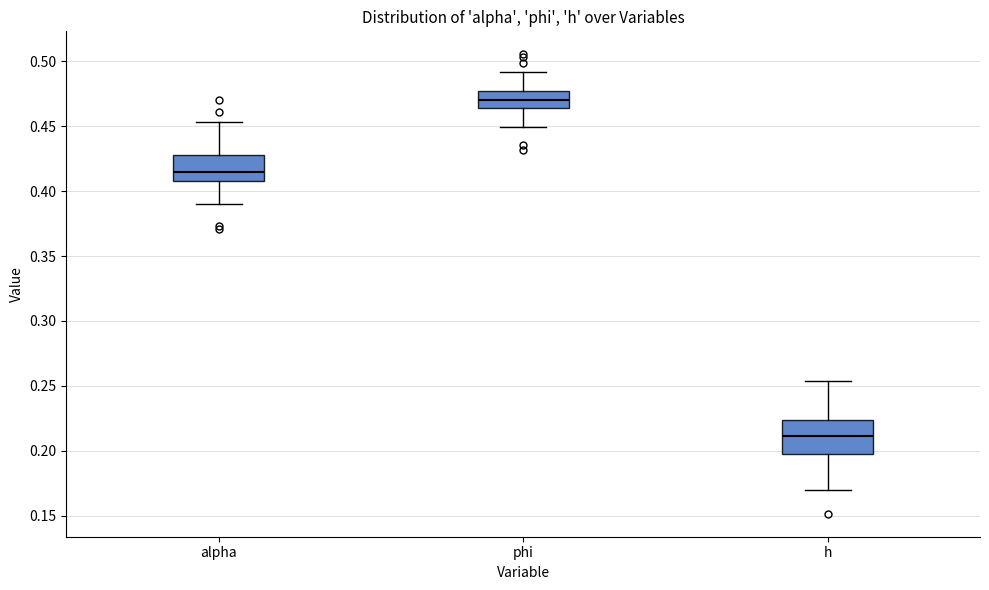

Reading left to right, read every box against the y-axis: the position of its median line, the range the box covers, and the ends of its whiskers. The values are not printed on the chart, so give them approximately, as read against the axis.

alpha: median 0.415, box 0.410 to 0.430, whiskers 0.390 to 0.455
phi: median 0.470, box 0.465 to 0.475, whiskers 0.450 to 0.490
h: median 0.210, box 0.200 to 0.225, whiskers 0.170 to 0.255